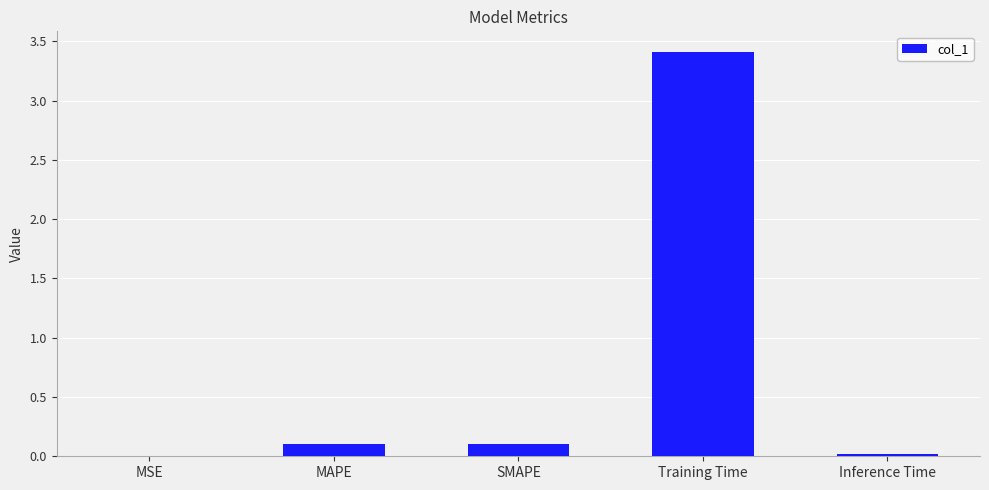

True or false: the data shows 0.0 at MSE.

True